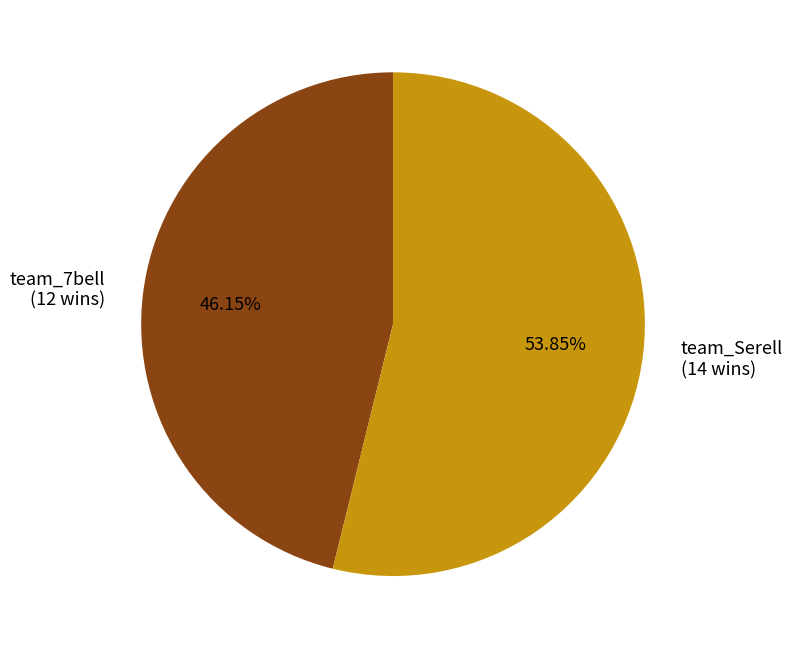

Is there a majority slice in this chart?

Yes